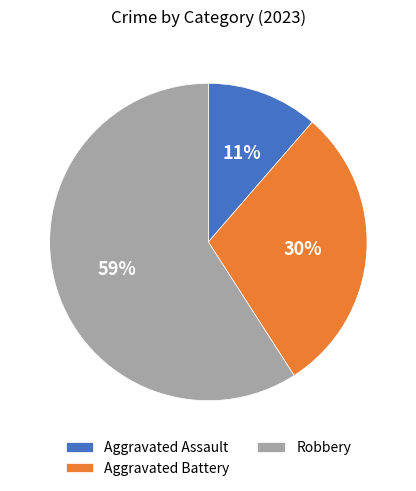

To the nearest percent, what portion does Aggravated Battery represent?

30%